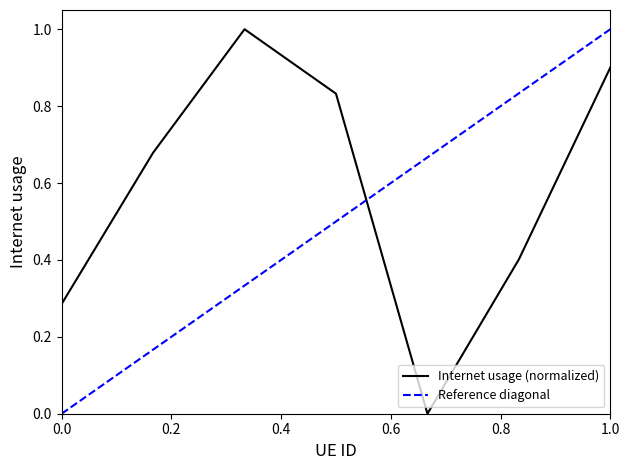

What is the greatest value displayed?

1.0